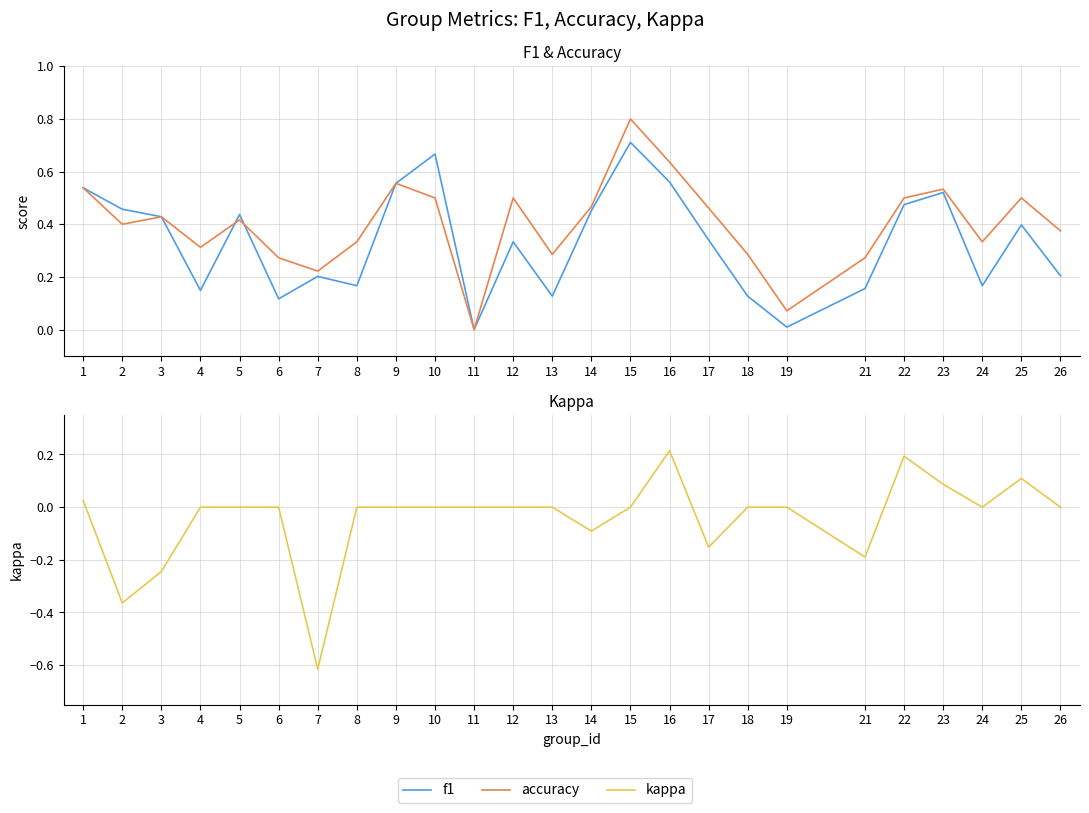

Reading left to right, list all the values displayed in this chart.

f1: 0.5	0.5	0.4	0.1	0.4	0.1	0.2	0.2	0.6	0.7	0.0	0.3	0.1	0.5	0.7	0.6	0.3	0.1	0.0	0.2	0.5	0.5	0.2	0.4	0.2
accuracy: 0.5	0.4	0.4	0.3	0.4	0.3	0.2	0.3	0.6	0.5	0.0	0.5	0.3	0.5	0.8	0.6	0.5	0.3	0.1	0.3	0.5	0.5	0.3	0.5	0.4
kappa: 0.0	-0.4	-0.2	0.0	0.0	0.0	-0.6	0.0	0.0	0.0	0.0	0.0	0.0	-0.1	0.0	0.2	-0.2	0.0	0.0	-0.2	0.2	0.1	0.0	0.1	0.0